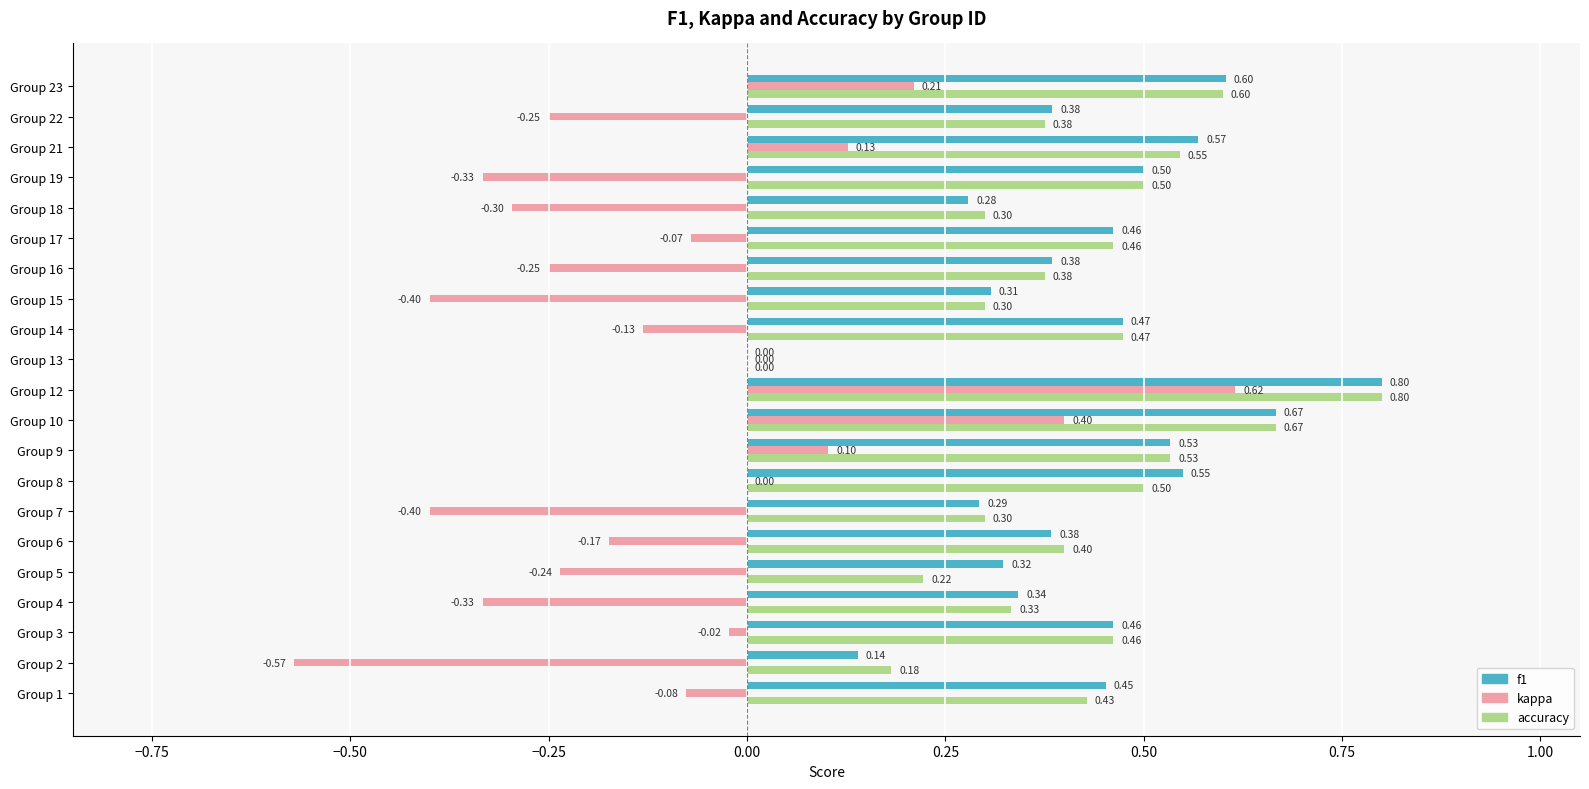

Which category has the highest value in the f1 series?

Group 12